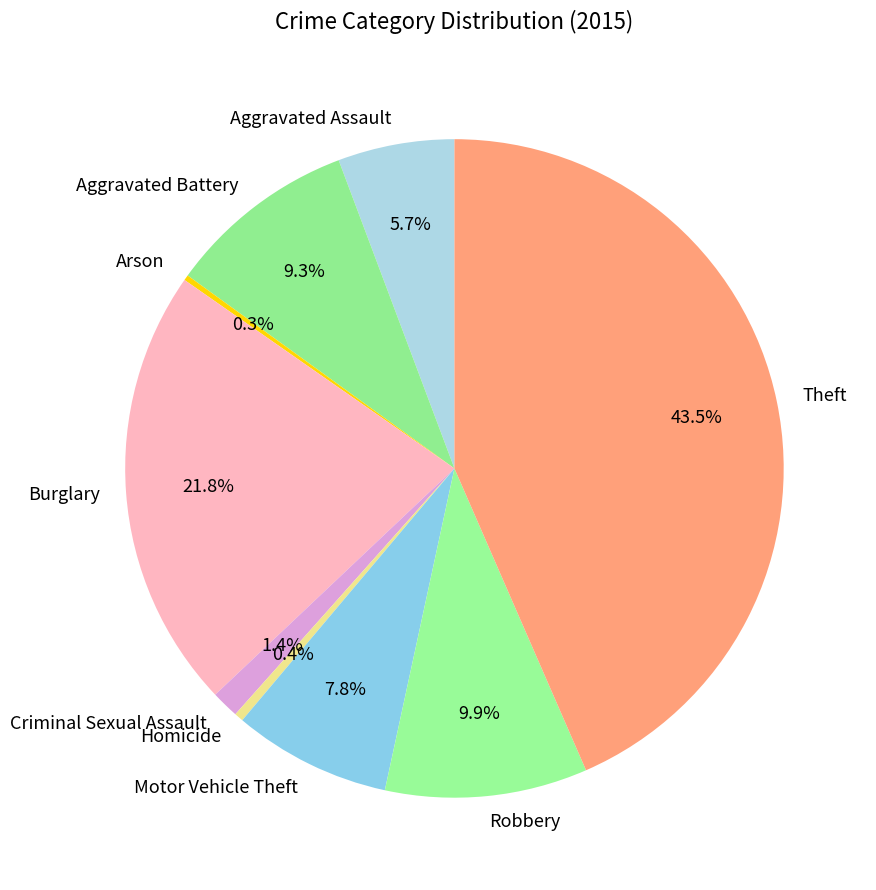

What is the largest slice in the pie chart?

Theft